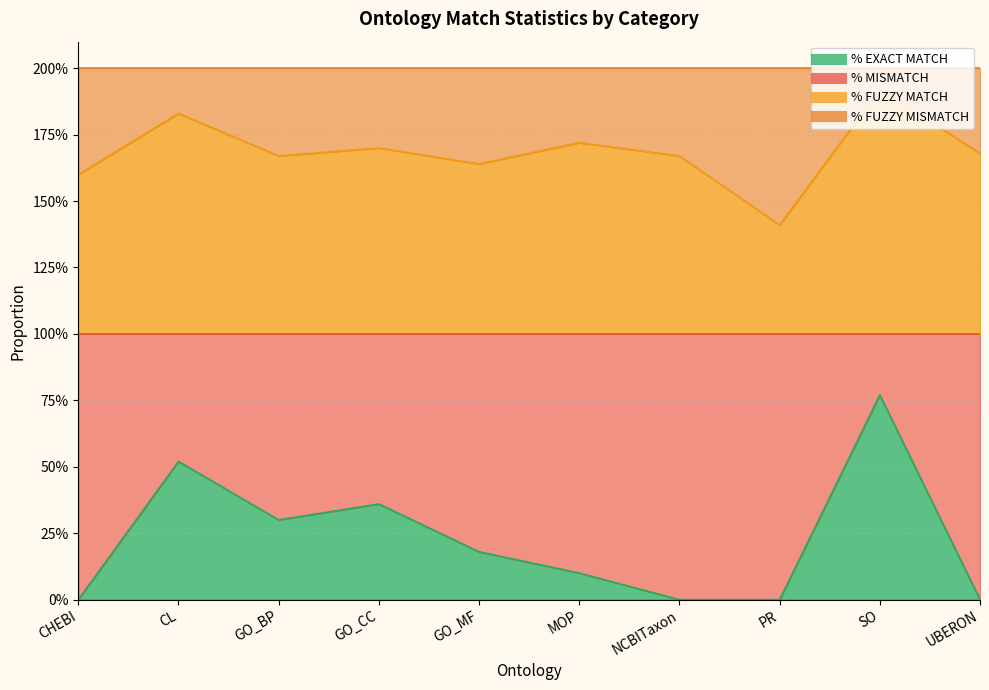

At which label is % FUZZY MATCH closest to 1?

PR